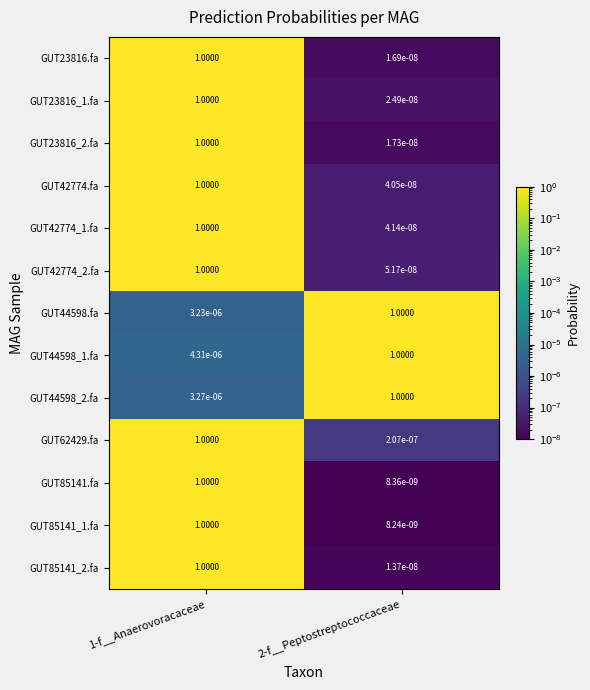

How many data points in GUT44598_2.fa are less than 1?

1